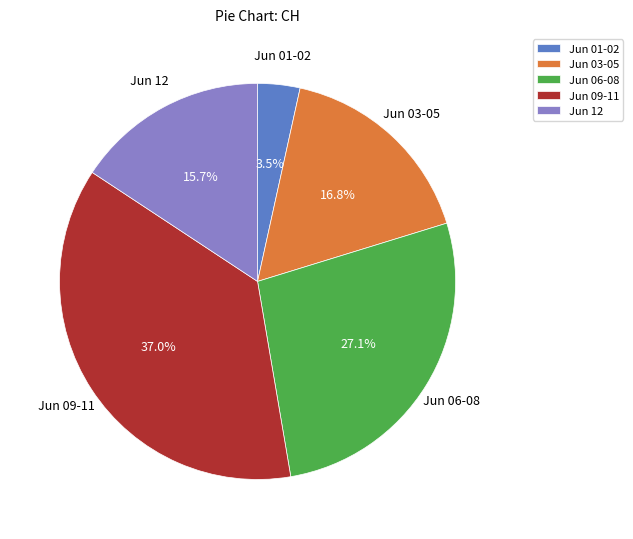

Does any single category account for the majority?

No